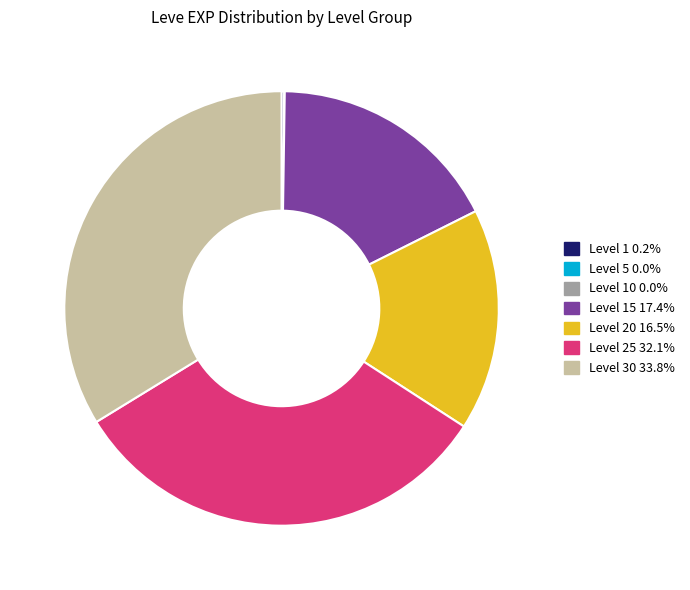

Do Level 15 17.4% and Level 20 16.5% together represent more than half of the pie?

No